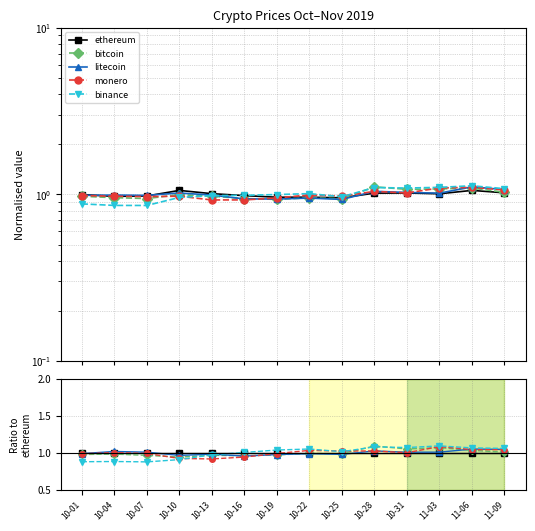

What is the label of the 3rd point from the left?

10-07